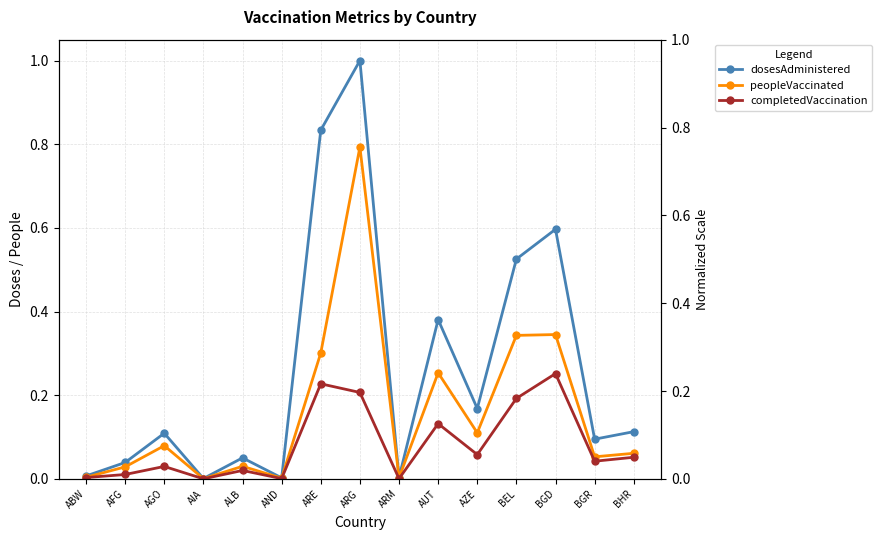

The completedVaccination series shows 0.0 at ABW. True or false?

False